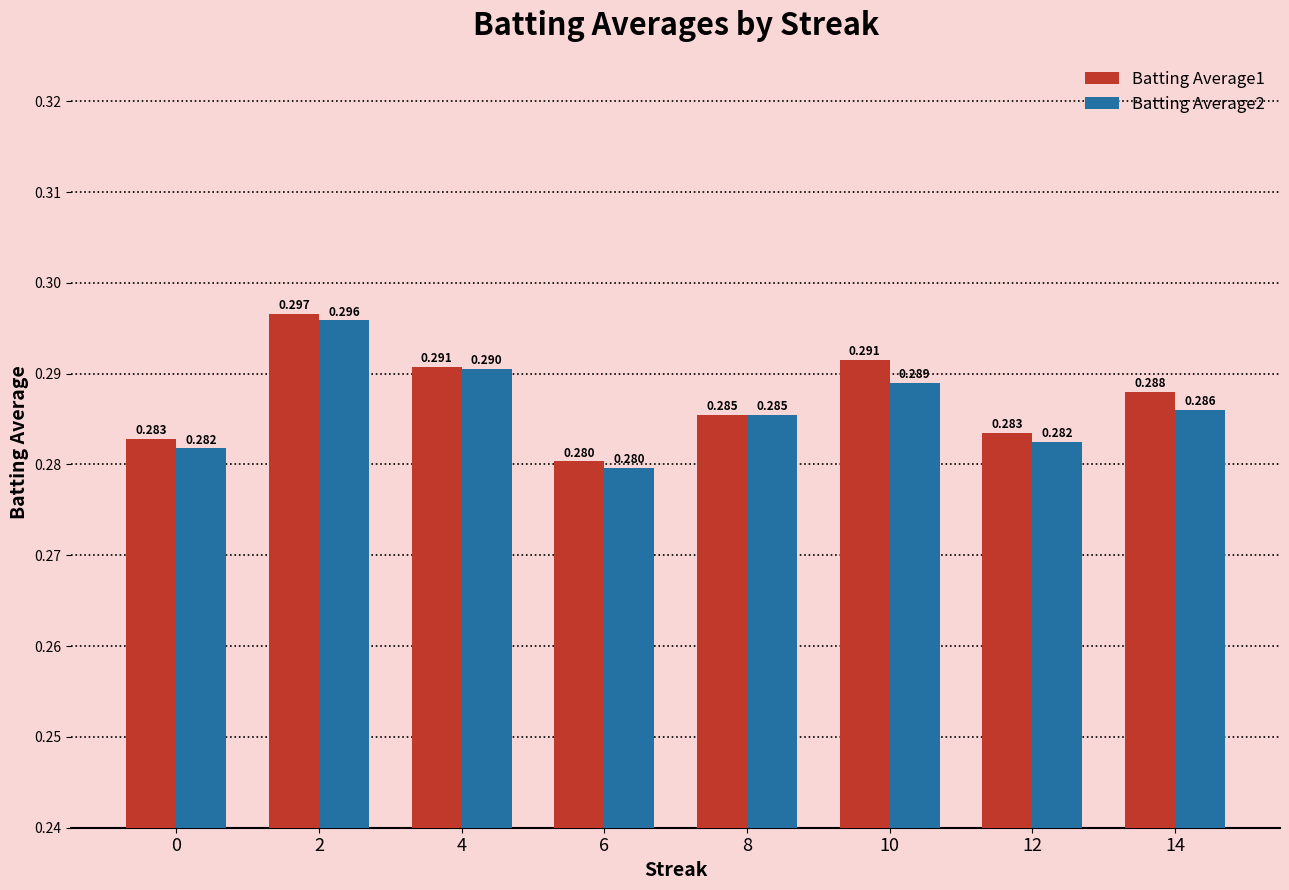

At which label does Batting Average1 reach its minimum?

6